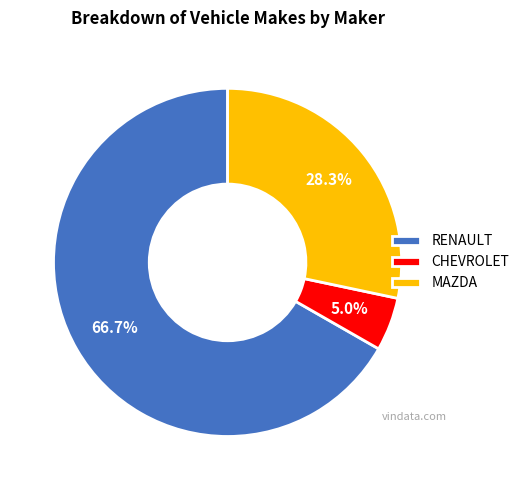

What is the ratio of the value at MAZDA to the value at RENAULT?

0.4